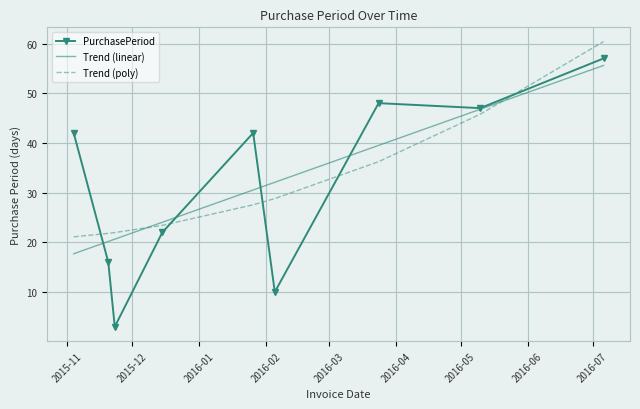

What is the difference between the maximum and minimum values in the Trend (poly) series?

39.3